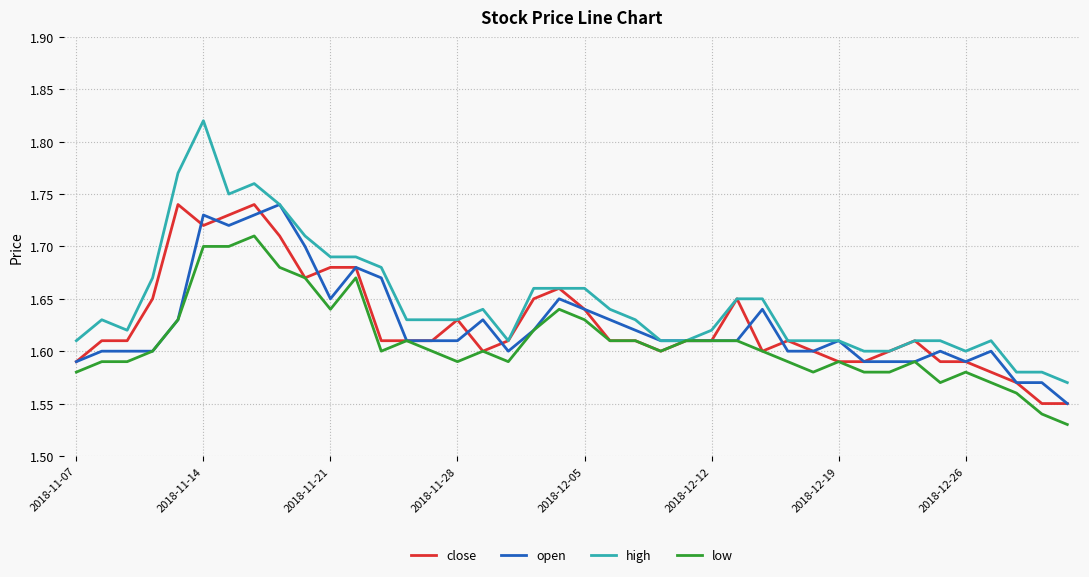

Which series has the largest total across all categories?

high